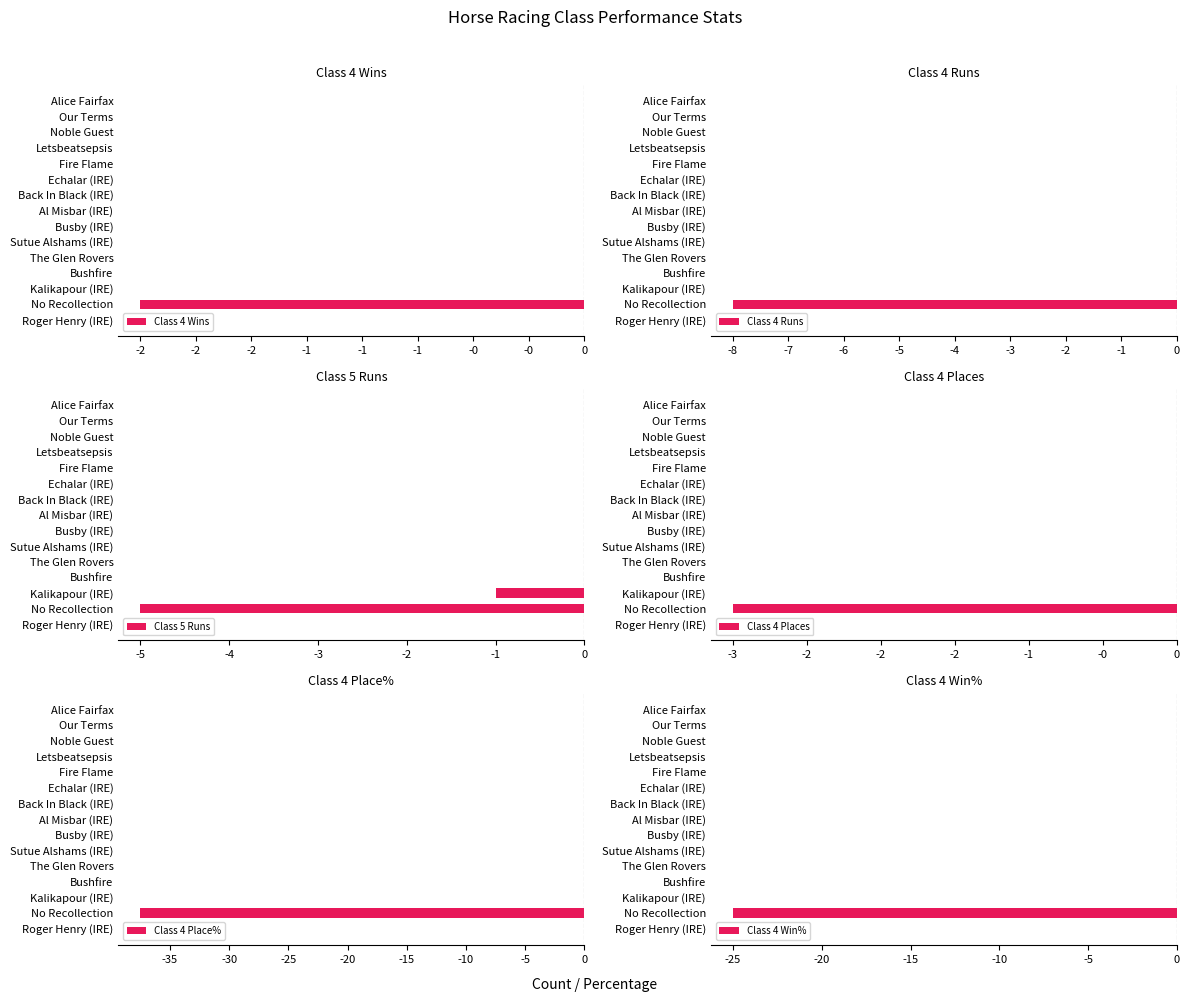

What is the average value of the Class 4 Win% series?

-1.7